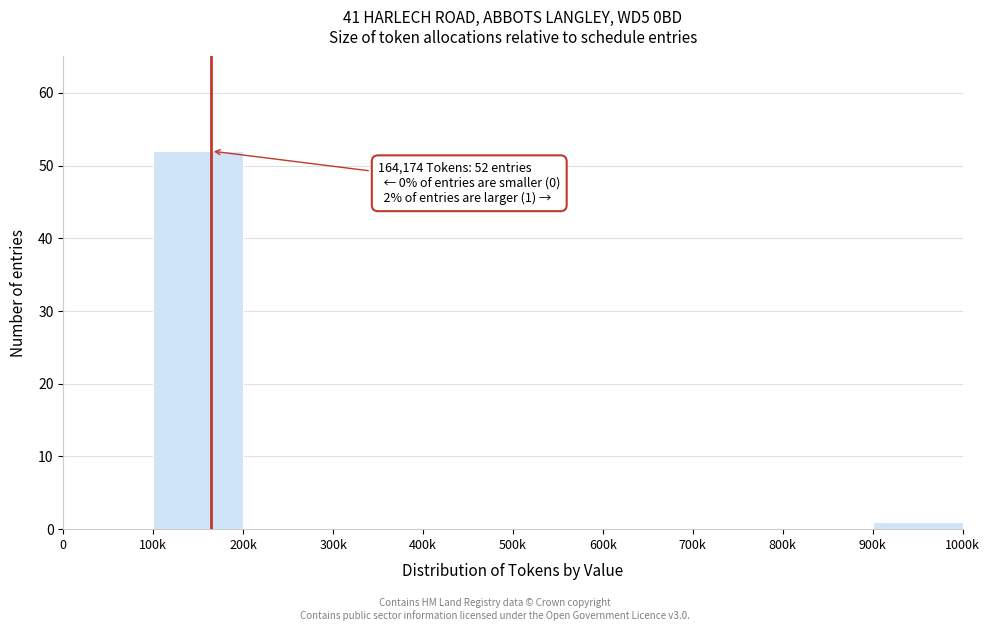

Reading left to right, extract all data points from this chart.

0=0	100k=52	200k=0	300k=0	400k=0	500k=0	600k=0	700k=0	800k=0	900k=1